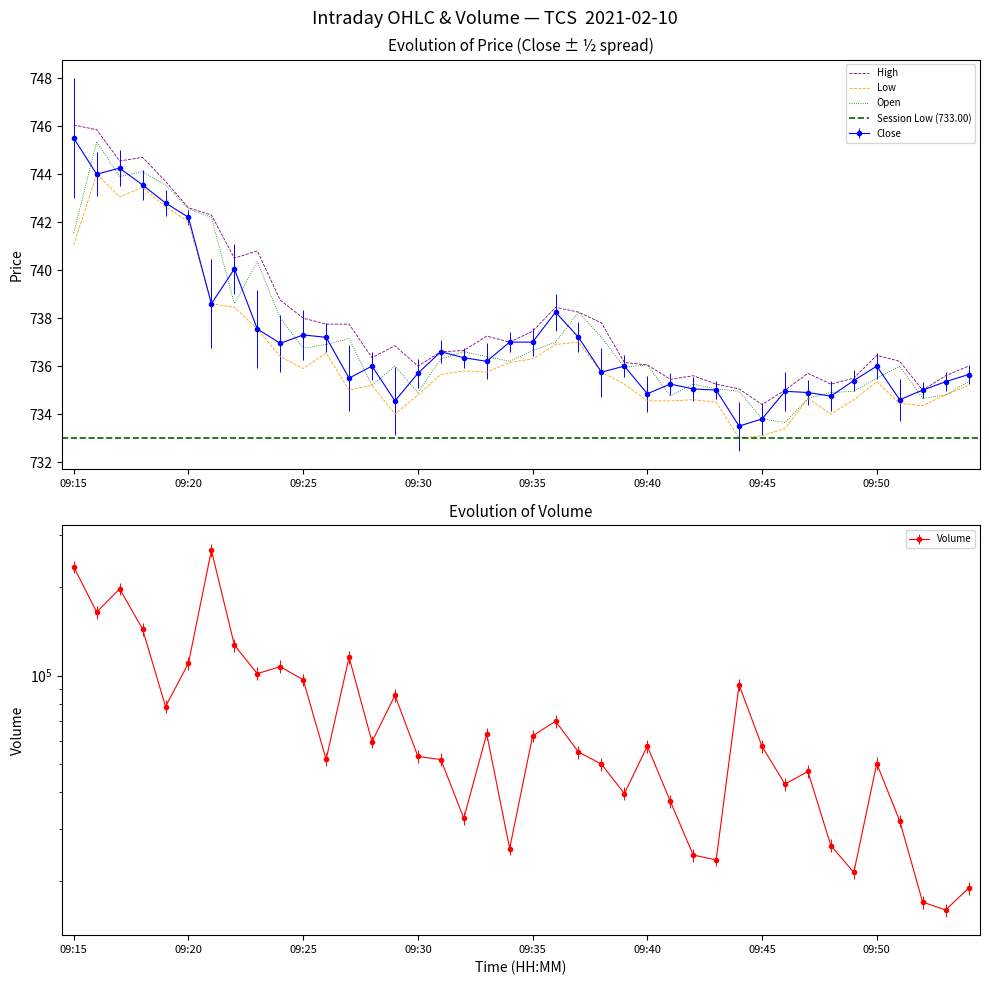

True or false: High and Open cross at least once.

False